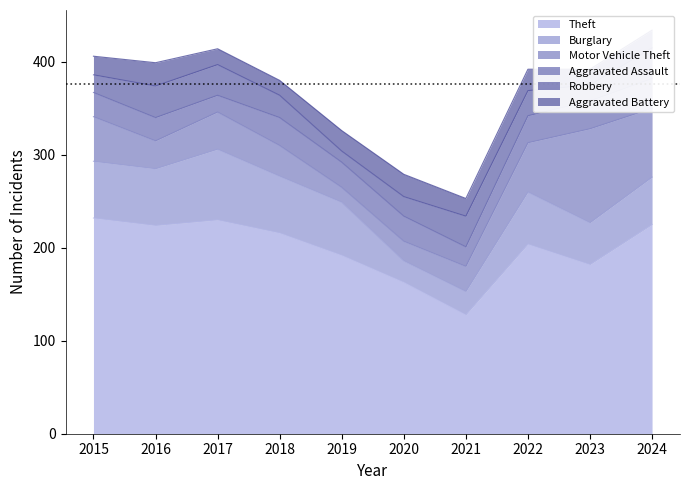

Between 2017 and 2019, which series saw the biggest shift?

Theft